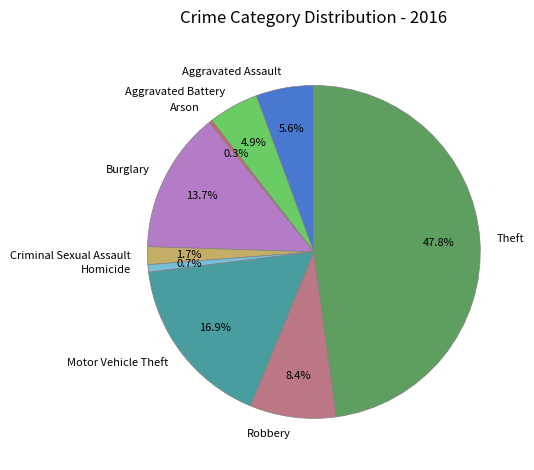

Does any single category account for the majority?

No